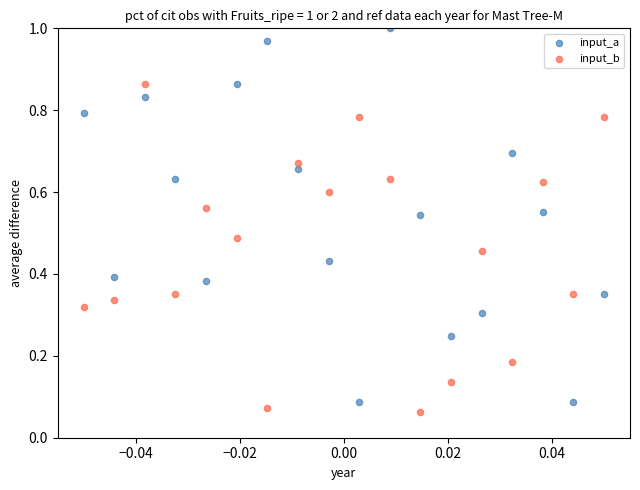

What are all the series names shown in the legend?

input_a, input_b